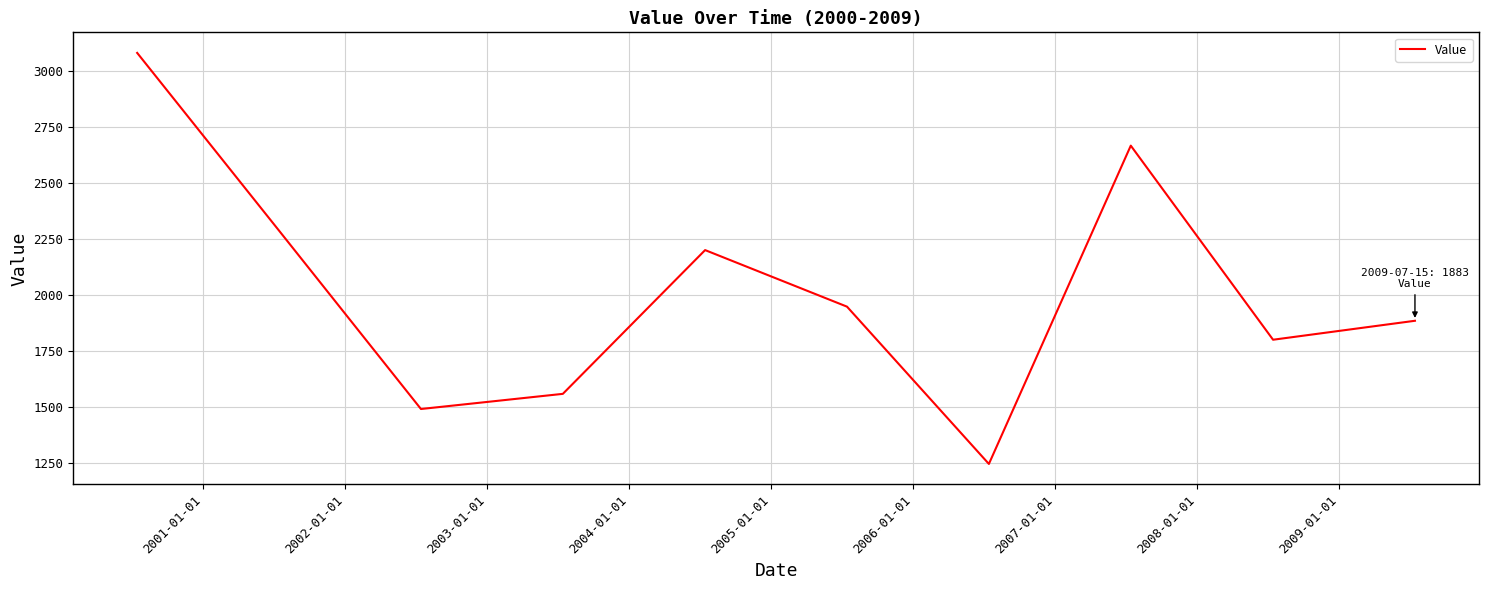

Reading left to right, what are all the values shown in this chart?

3079.6	2285.7	1489.2	1556.8	2198.9	1946.3	1243.8	2665.4	1798.5	1883.2